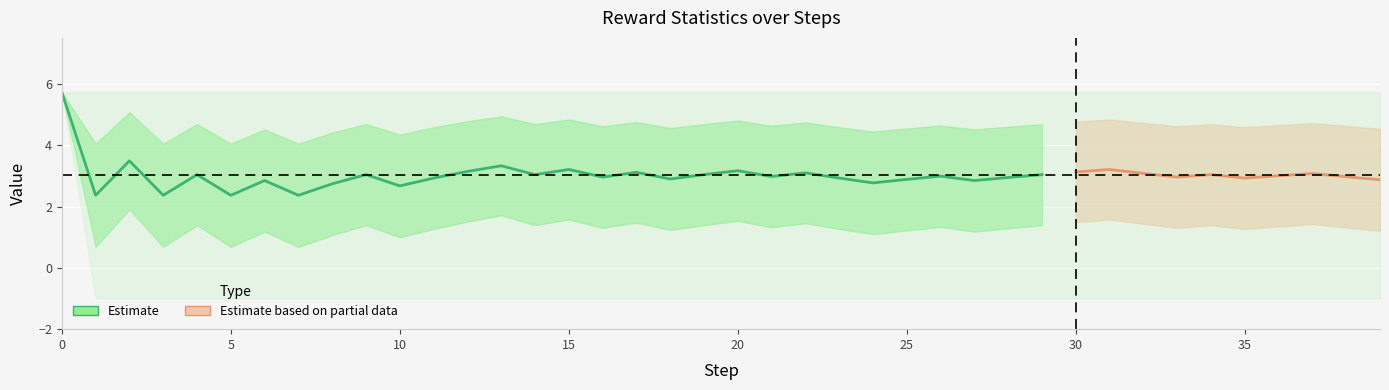

What is the value of the std point at the 27th from the left?

3.3